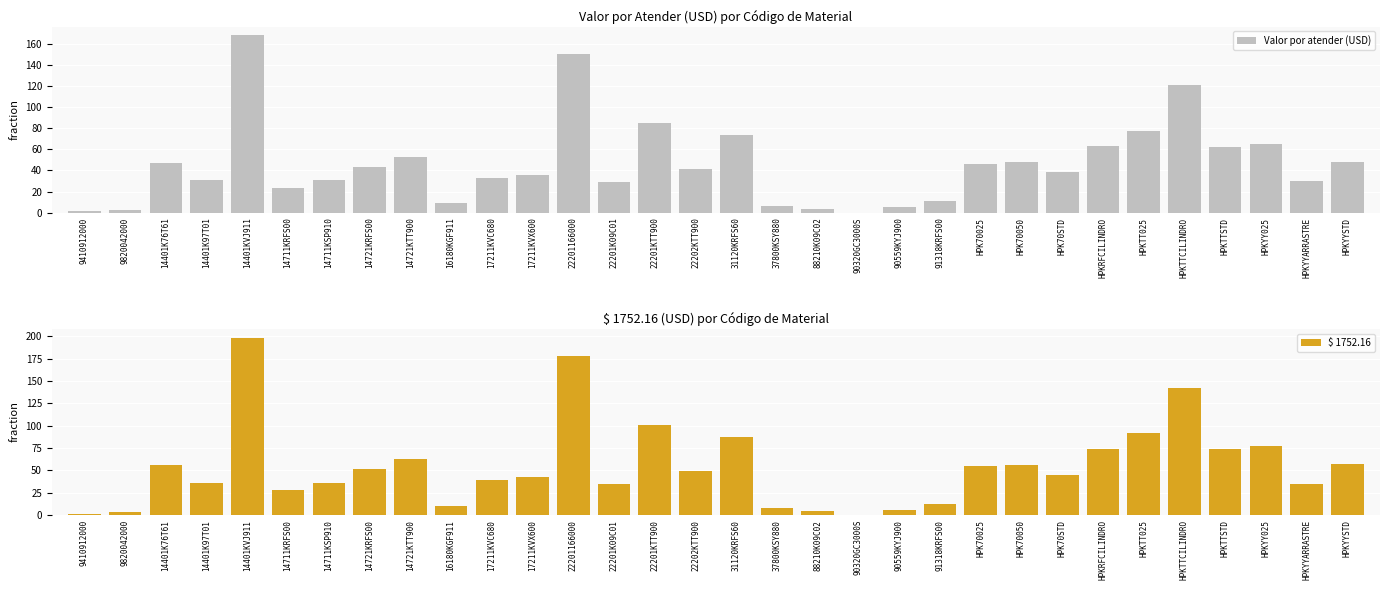

What are all the series names shown in the legend?

Valor por atender (USD), $ 1752.16